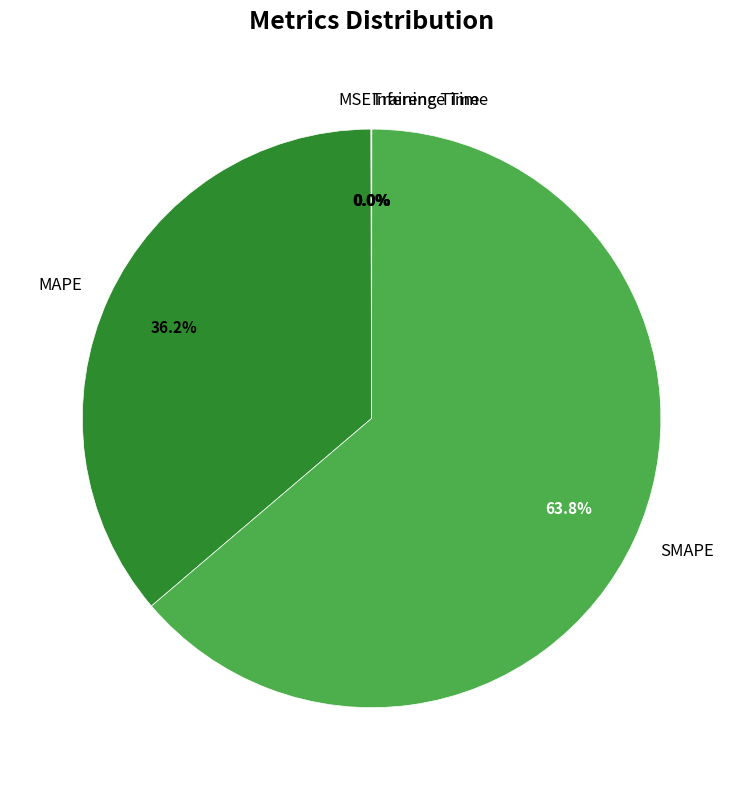

Which slice is the largest?

SMAPE